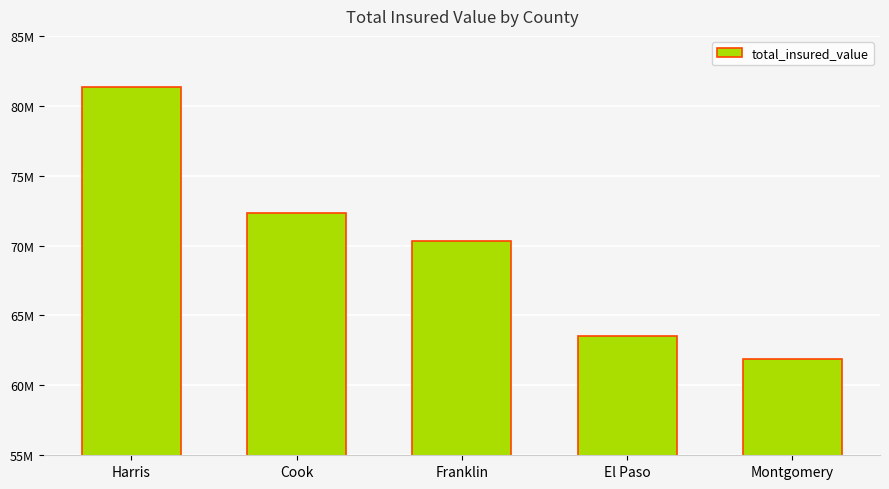

Rank the categories by value from highest to lowest.

Harris, Cook, Franklin, El Paso, Montgomery